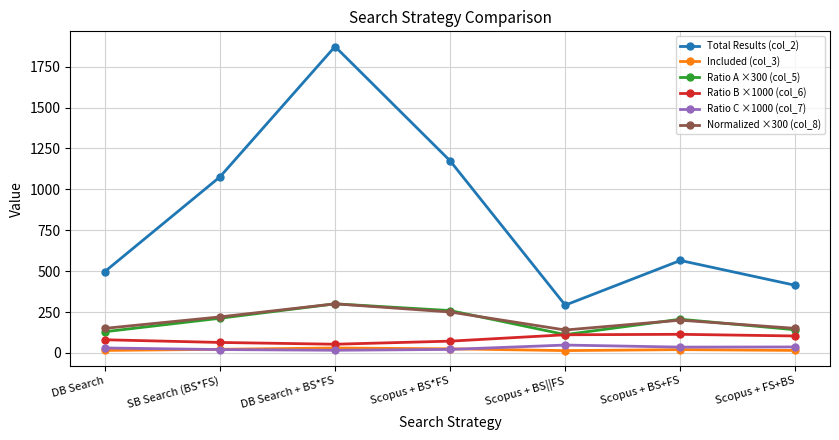

Where is the first local minimum for Normalized ×300 (col_8)?

Scopus + BS||FS